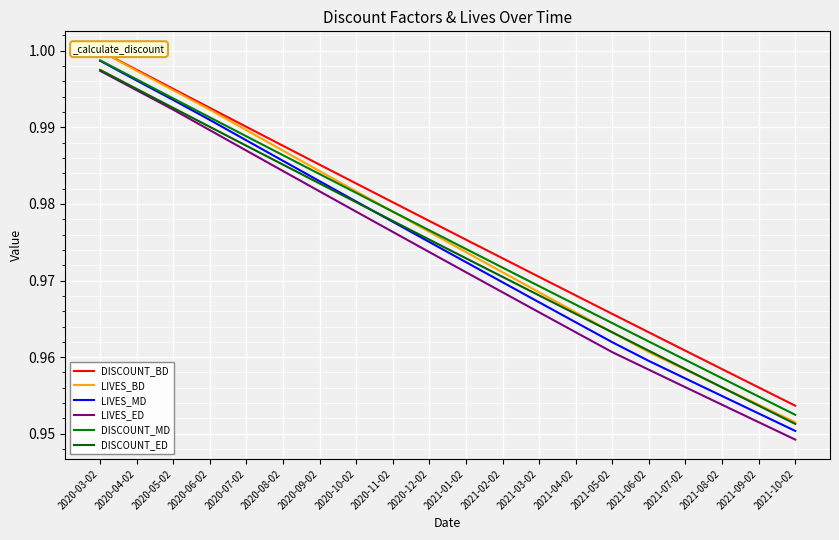

How many lines are shown in the chart?

6